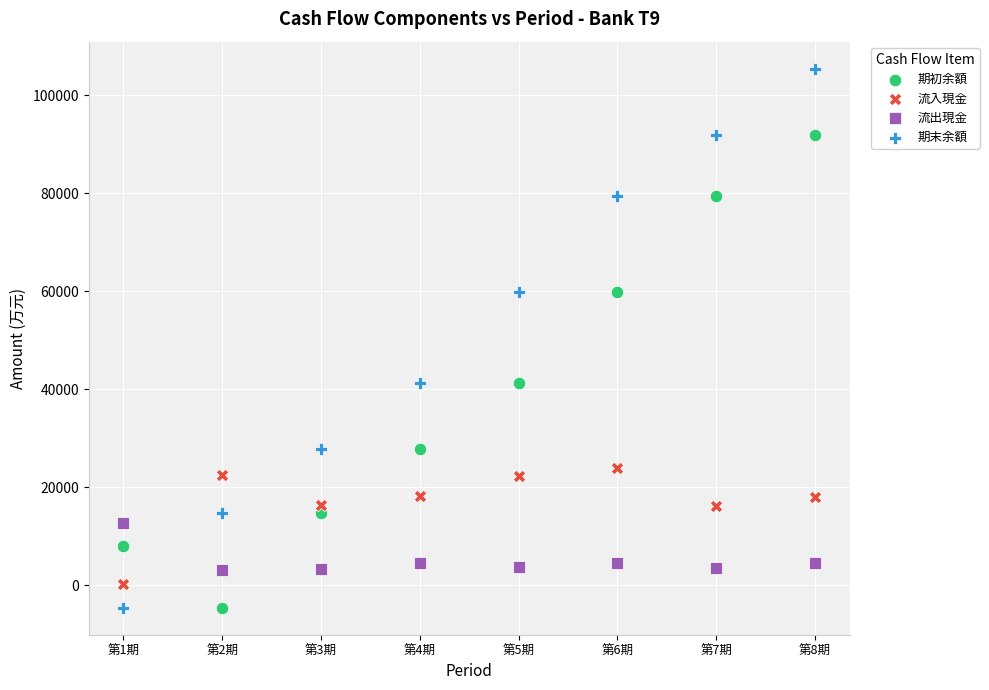

What are all the series names shown in the legend?

期初余額, 流入現金, 流出現金, 期末余額